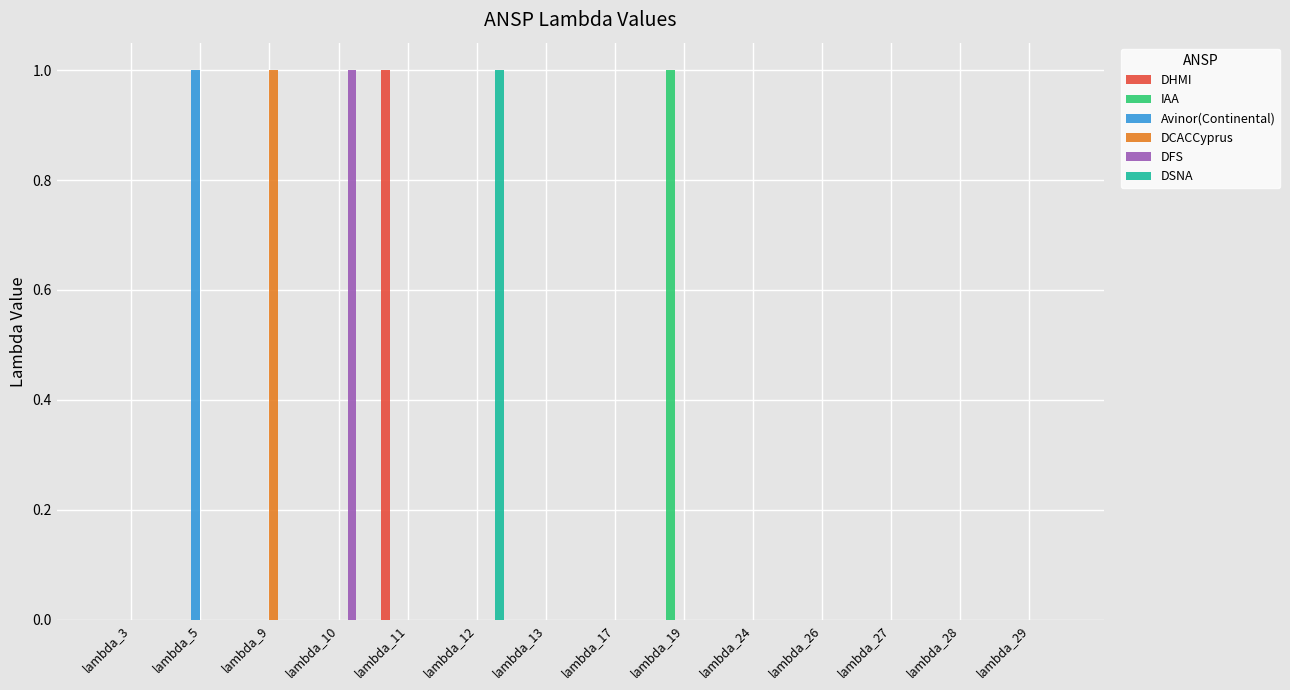

How many data points does each series have?

14